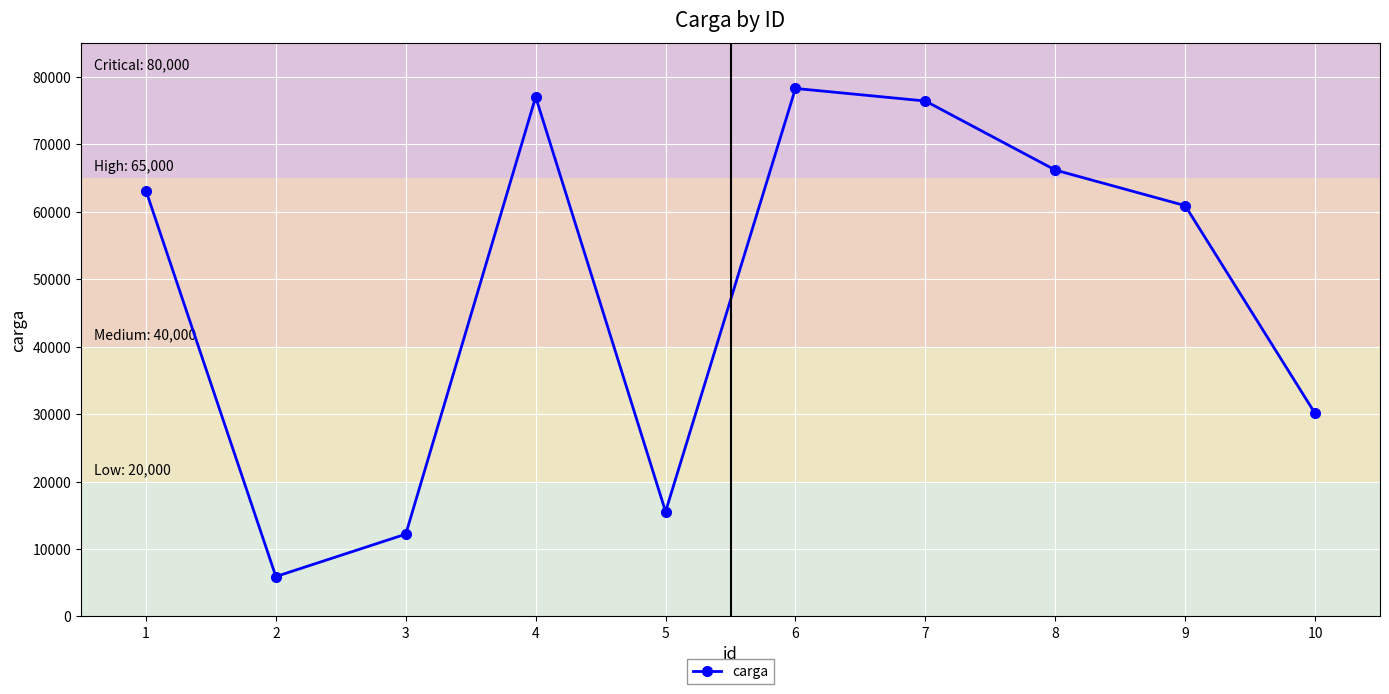

What is the sum of the values at 2 and 8?

72107